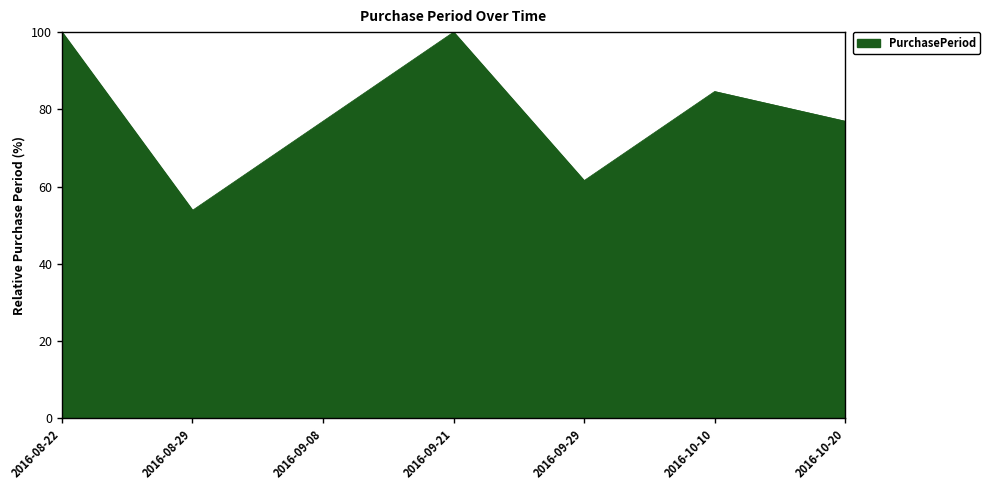

What value does the data have at 2016-08-22?

100.0